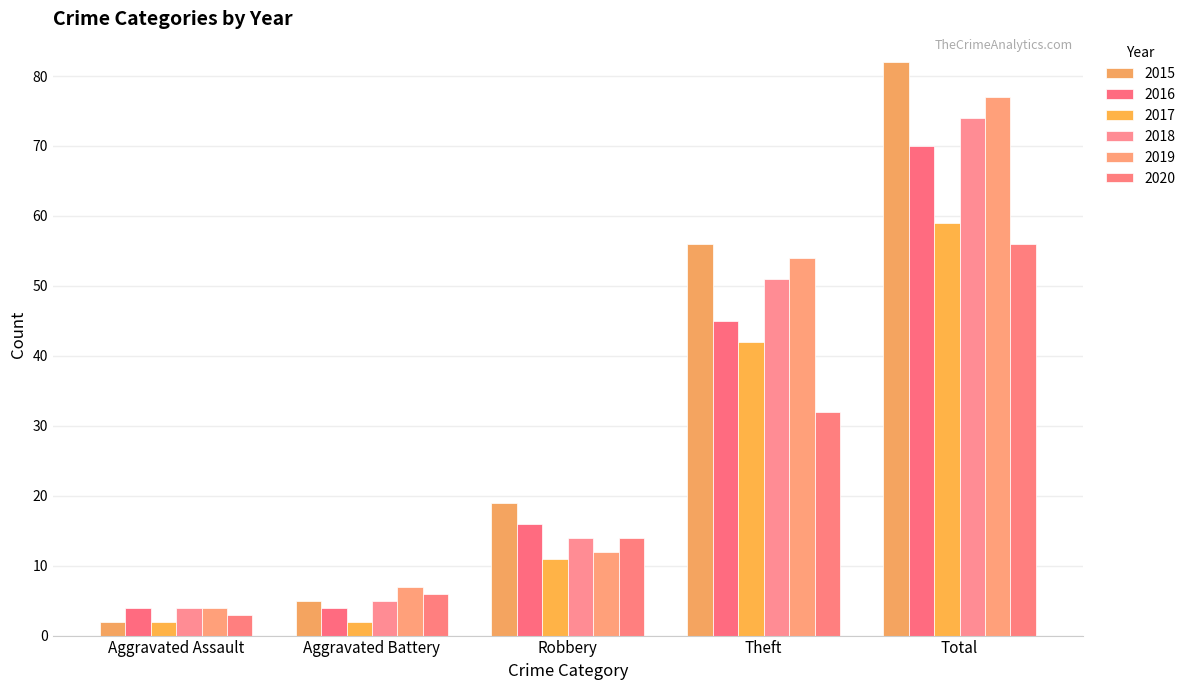

List the series in order of their peak value, lowest first.

2020, 2017, 2016, 2018, 2019, 2015